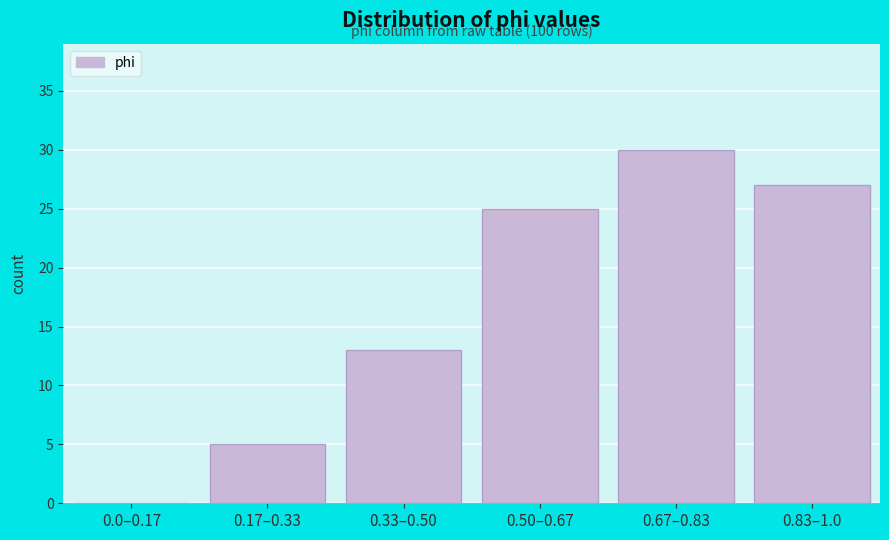

Reading left to right, transcribe all the data shown in this chart.

0.0–0.17=0	0.17–0.33=5	0.33–0.50=13	0.50–0.67=25	0.67–0.83=30	0.83–1.0=27